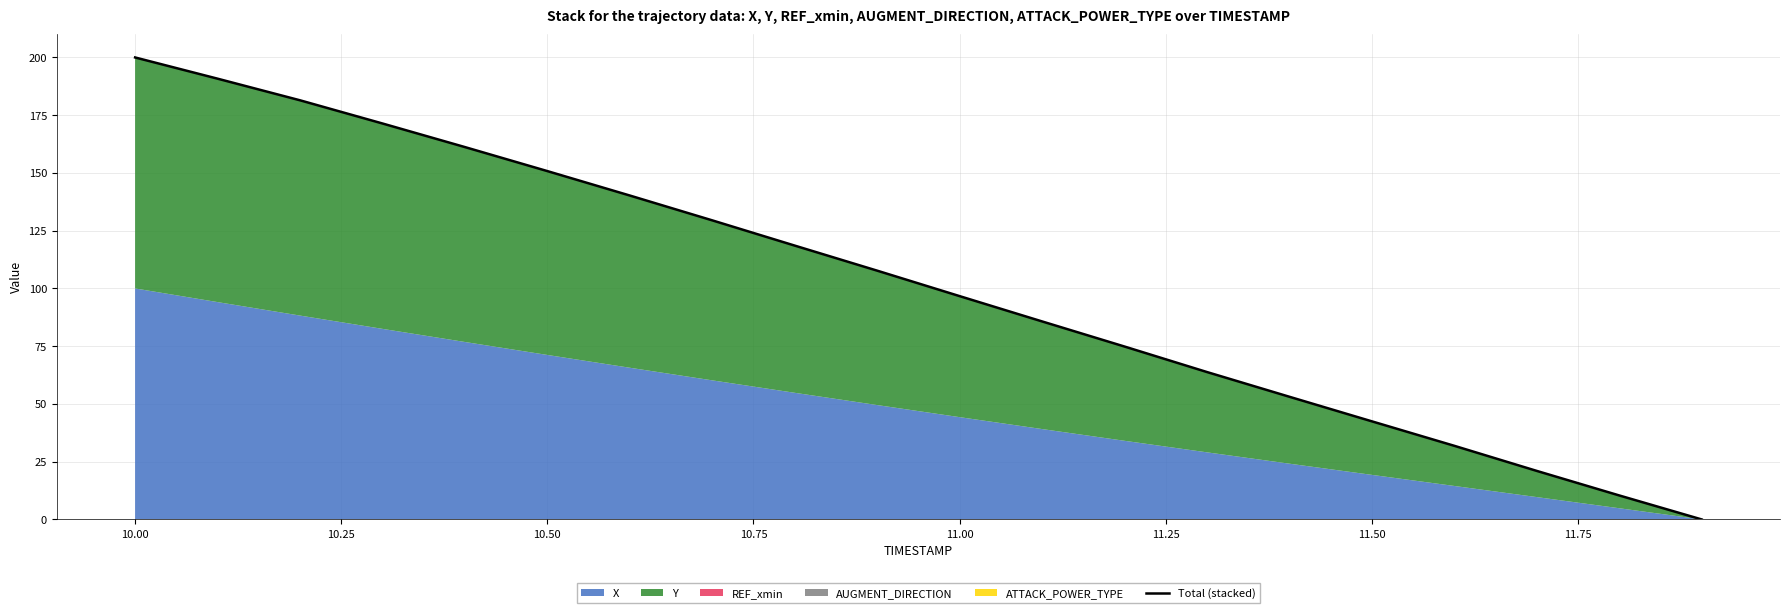

The chart shows a value of 2.3 at 18. True or false?

False